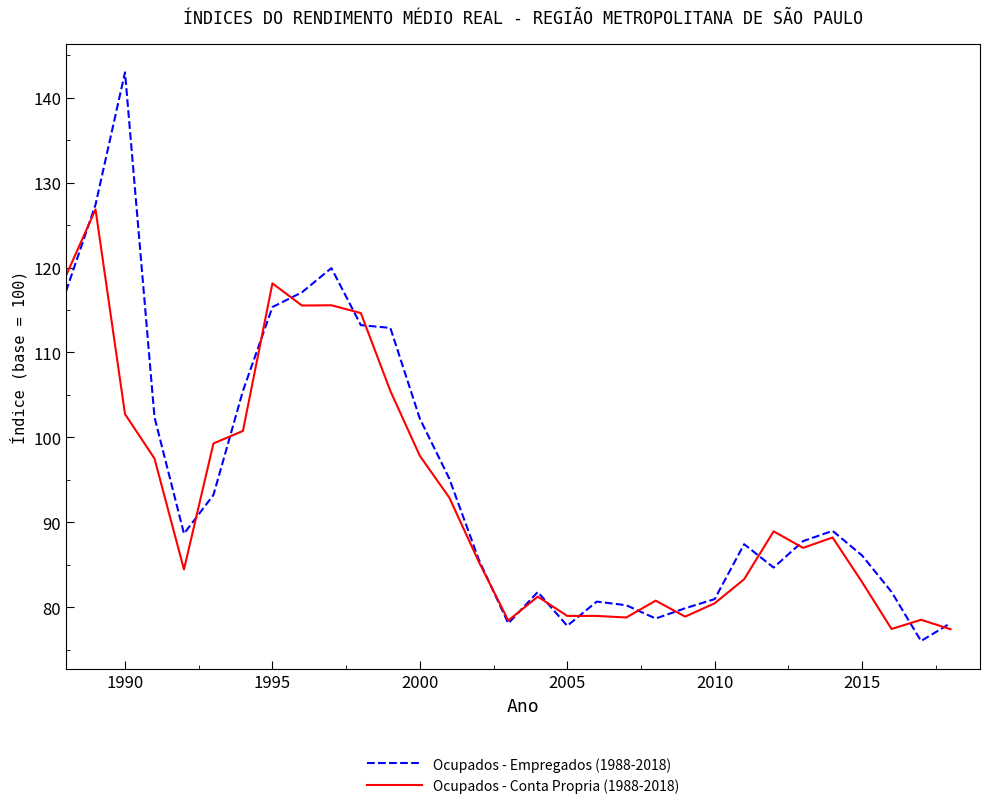

List the series in order of their peak value, lowest first.

Ocupados - Conta Propria (1988-2018), Ocupados - Empregados (1988-2018)